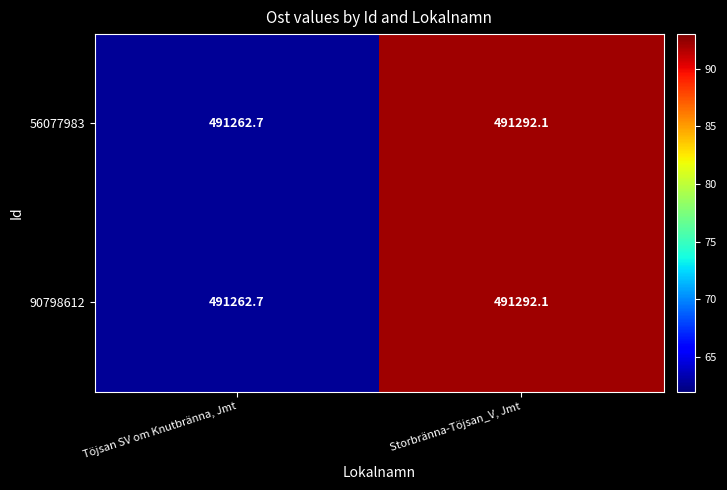

Count the number of data series in this chart.

2